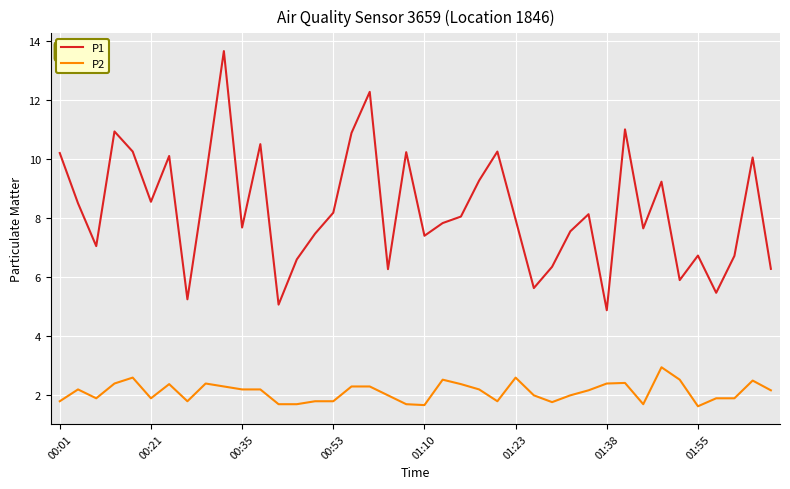

How many lines are shown in the chart?

2